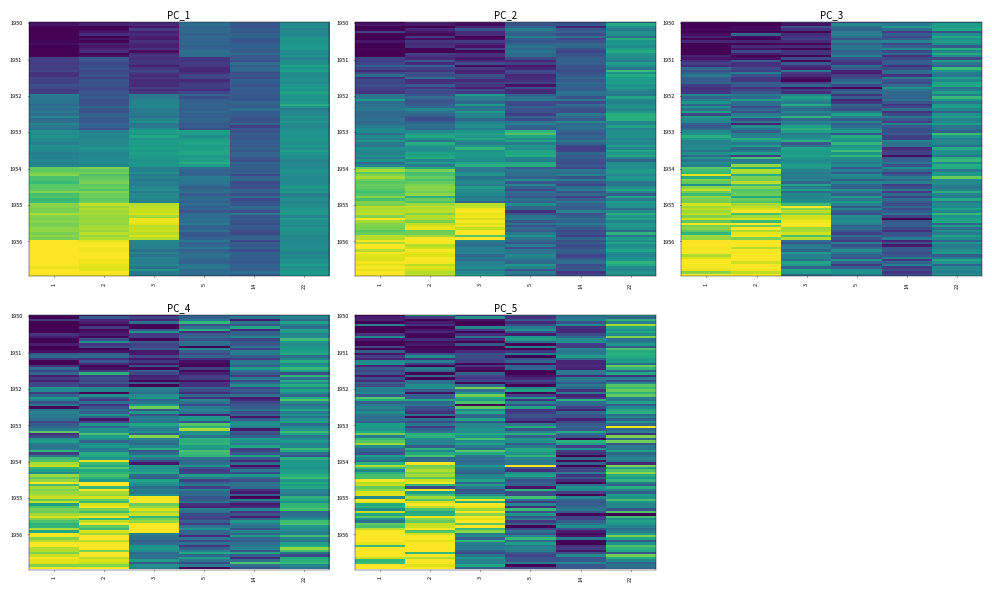

What is the total value across all series at 3?

2903